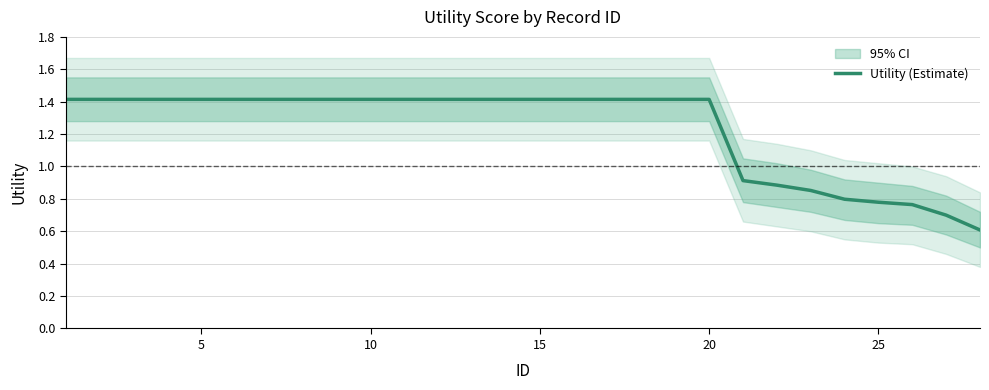

What is the minimum value for Utility (Estimate)?

0.6